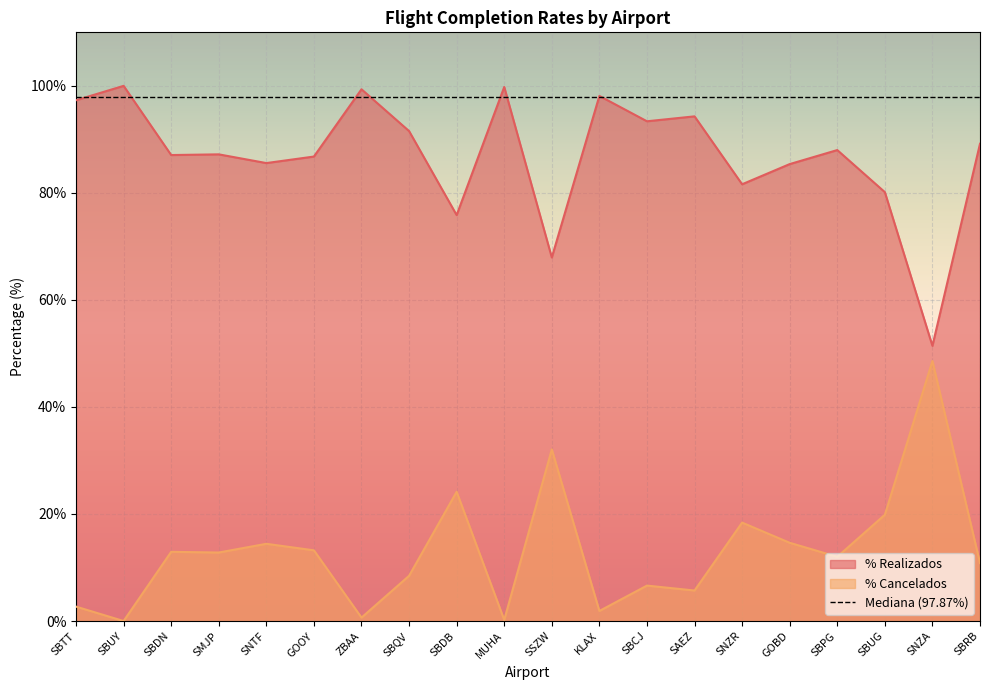

Which series changed the most between SBTT and GOBD?

% Realizados